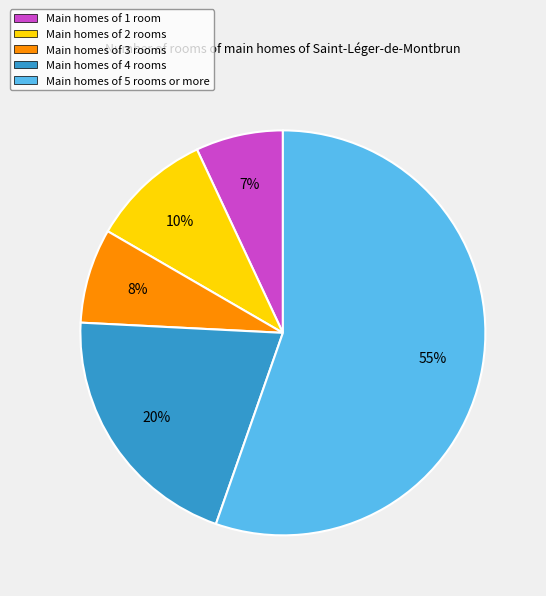

To the nearest percent, what portion does Main homes of 4 rooms represent?

20%